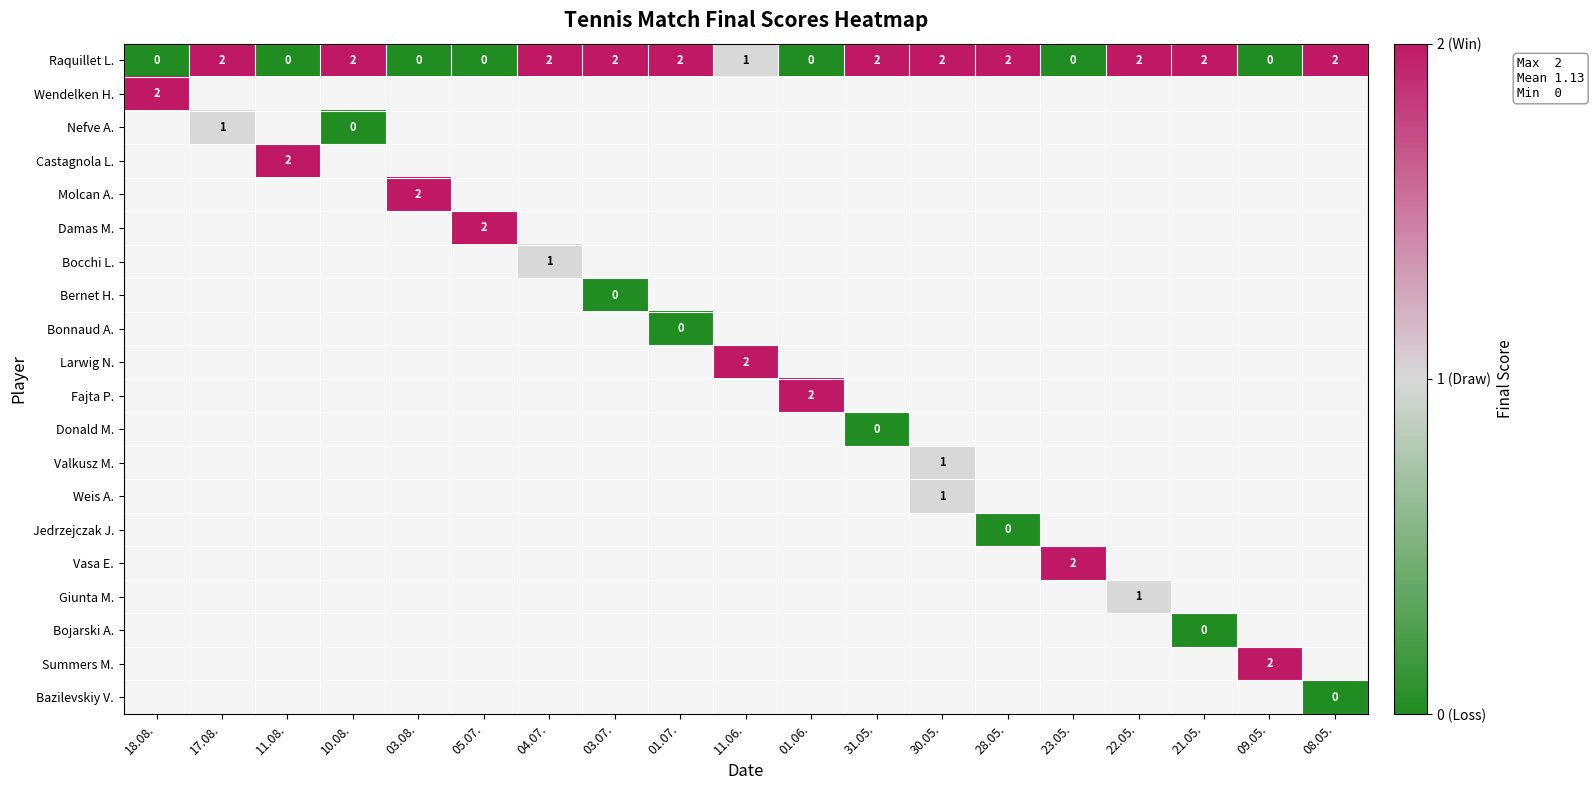

At how many categories does at least one series exceed 1?

19